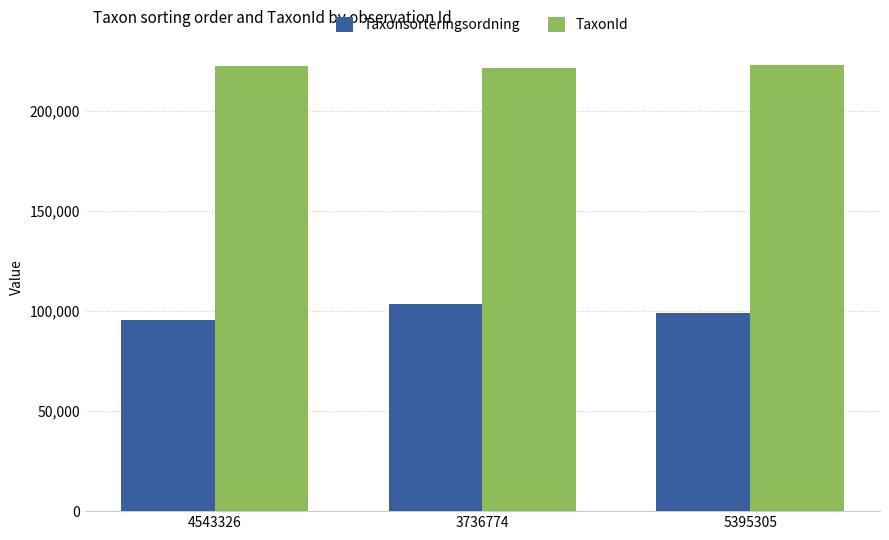

Which series changed the most between 4543326 and 5395305?

Taxonsorteringsordning